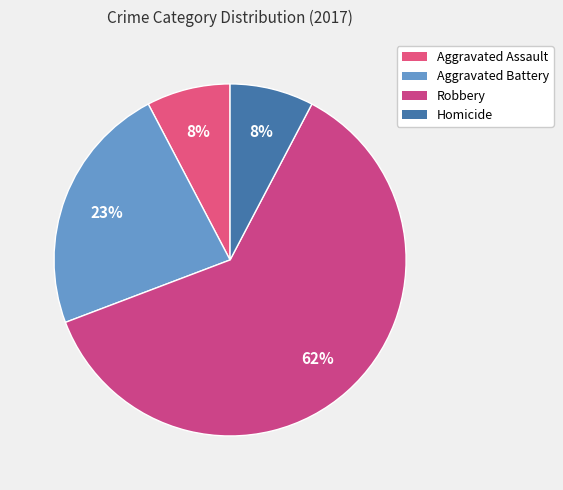

What percentage do Homicide and Robbery together represent?

69.2%